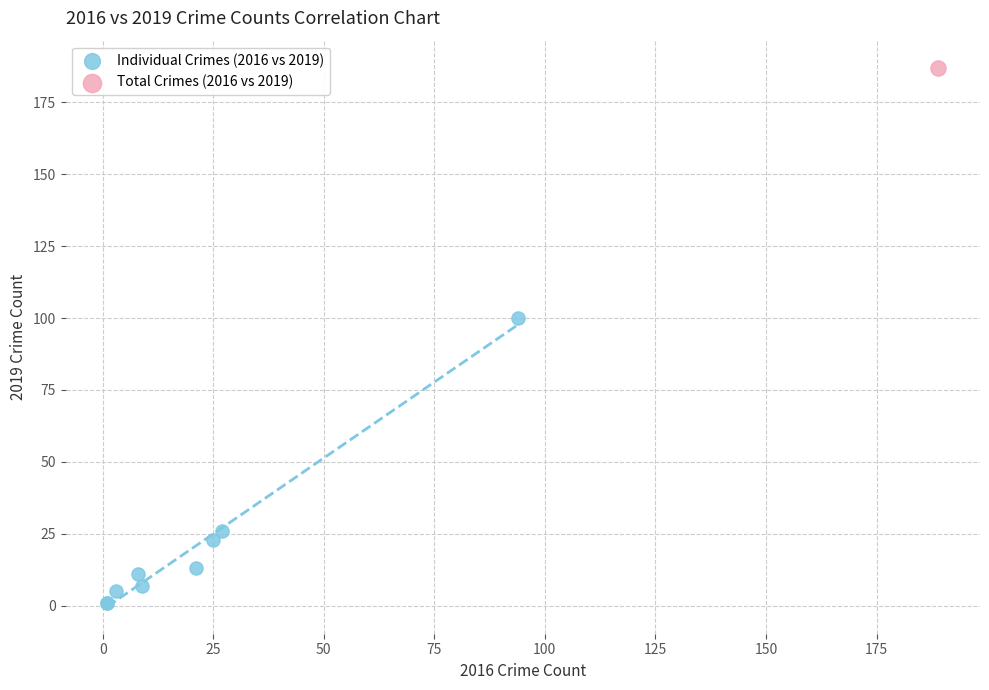

What are all the series names shown in the legend?

Individual Crimes (2016 vs 2019), Total Crimes (2016 vs 2019)